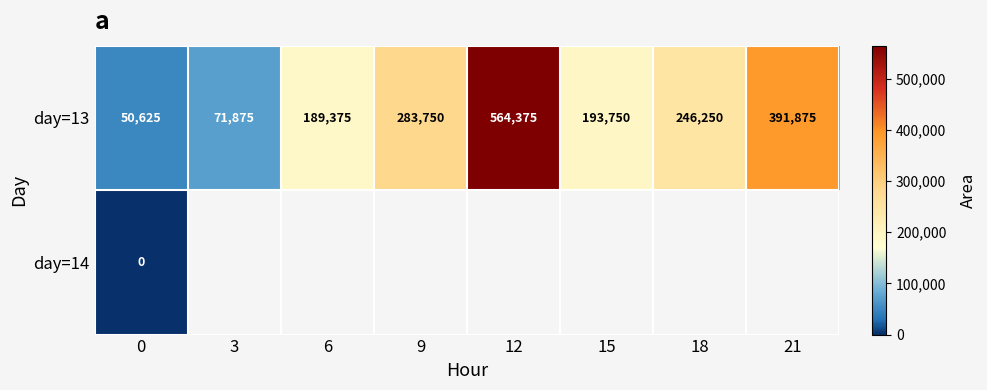

What is the sum of all day=13 values?

1991875